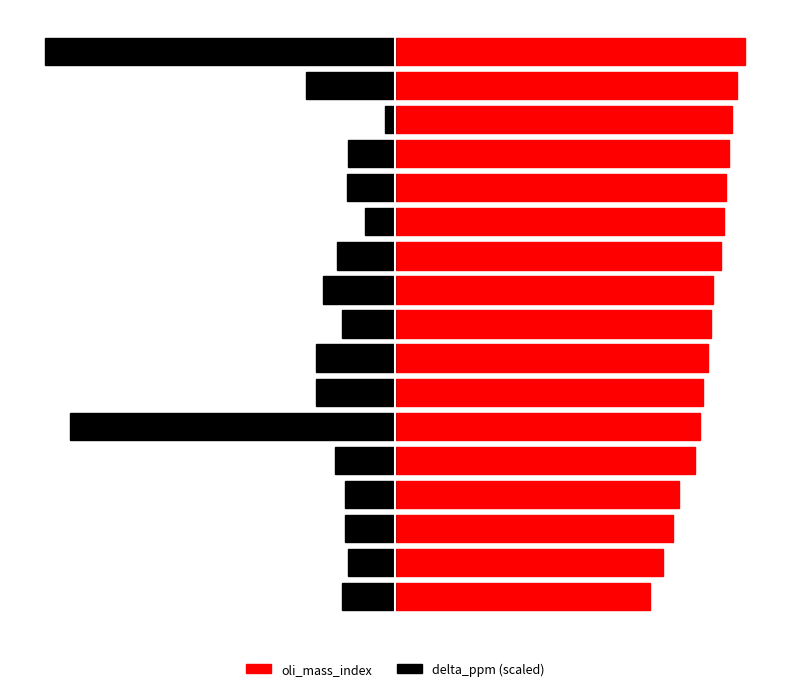

Is it true that oli_mass_index equals 46.8 at 15?

False